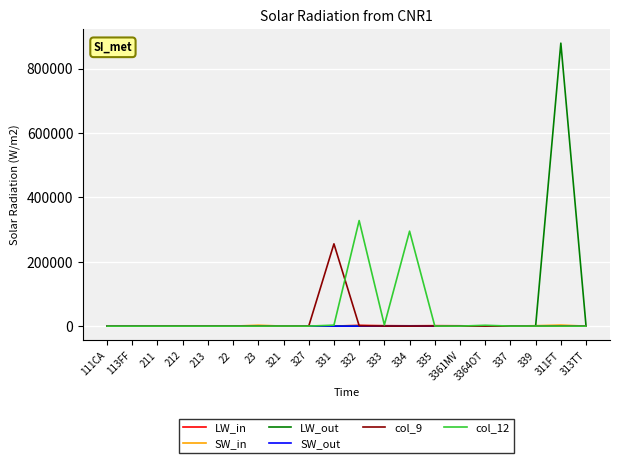

Which series has the largest range (max minus min)?

LW_out